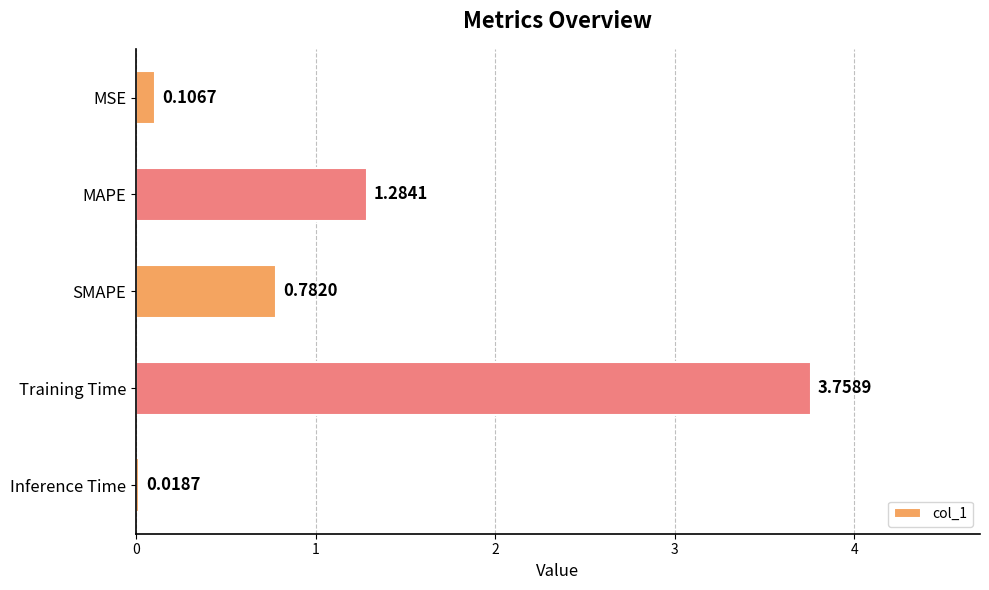

Which has a higher value, MSE or Inference Time?

MSE